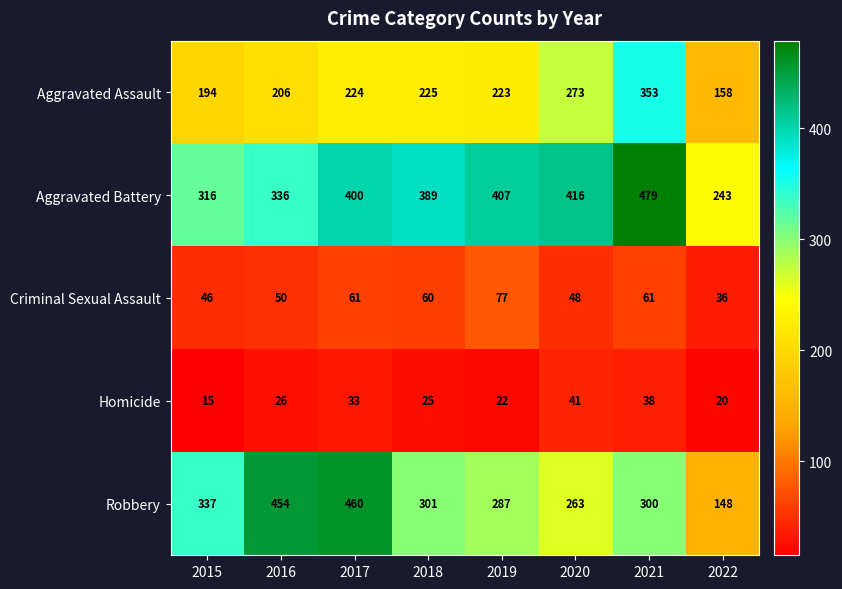

Which series has the largest range (max minus min)?

Robbery